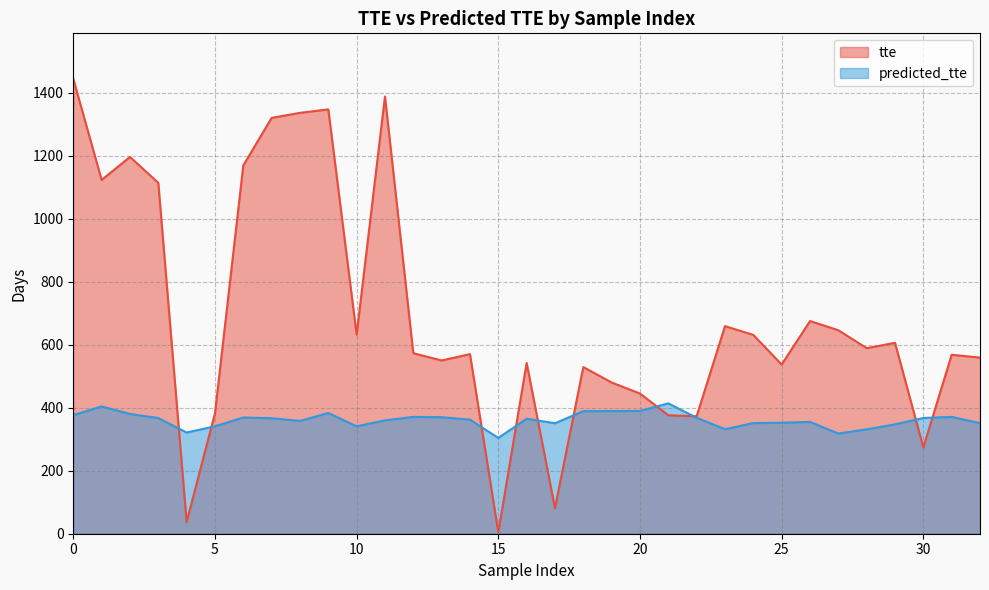

Is the value of predicted_tte at 20 greater than the value of tte at 24?

No